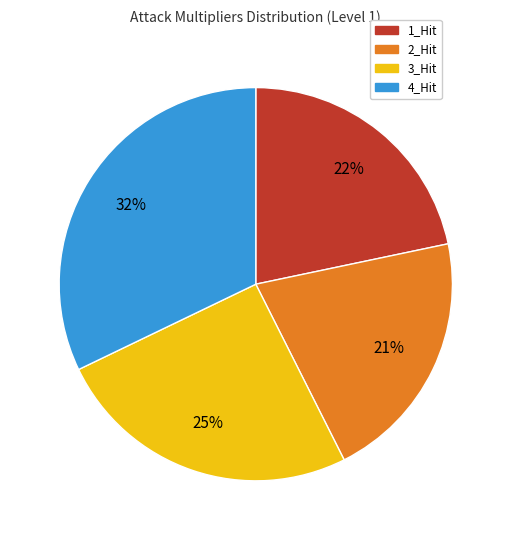

To the nearest percent, what is the difference between the largest and smallest slice percentages?

11%